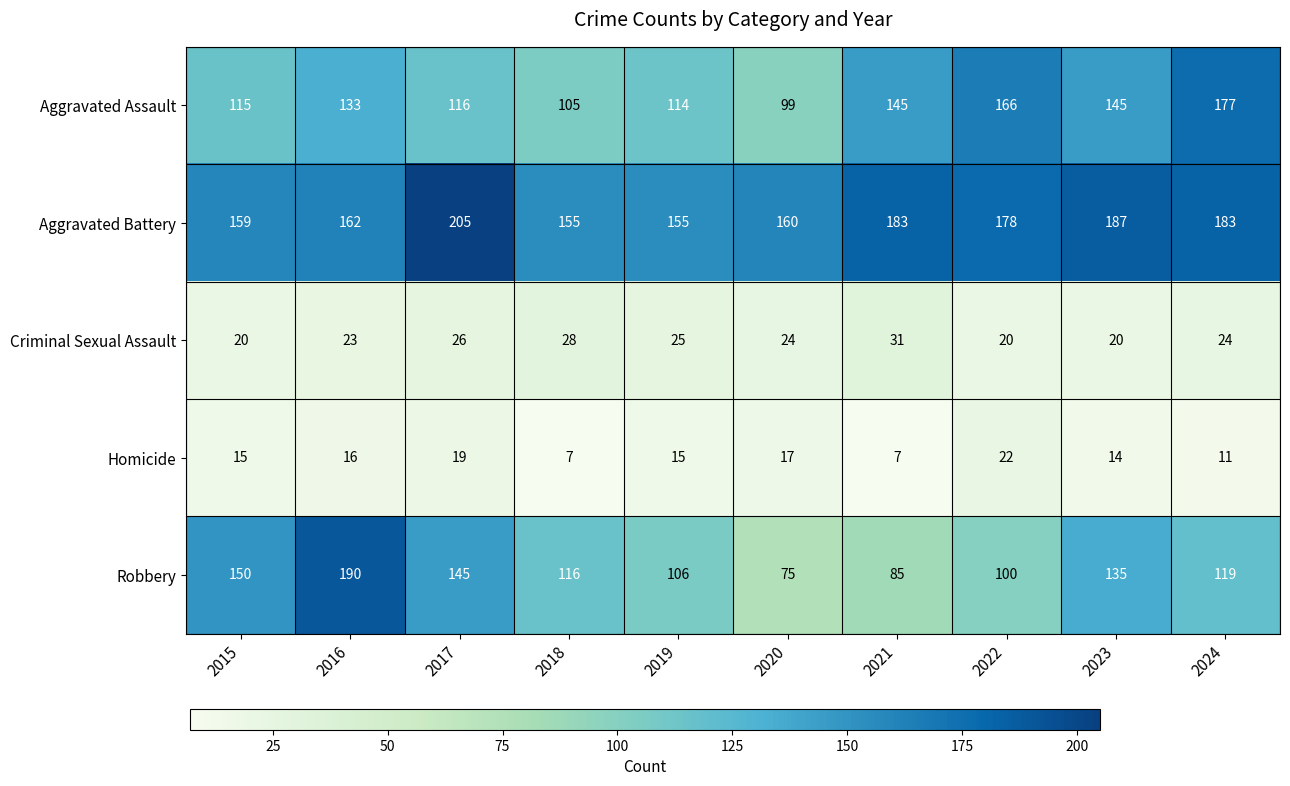

Where does the Robbery series first go above 119?

2015